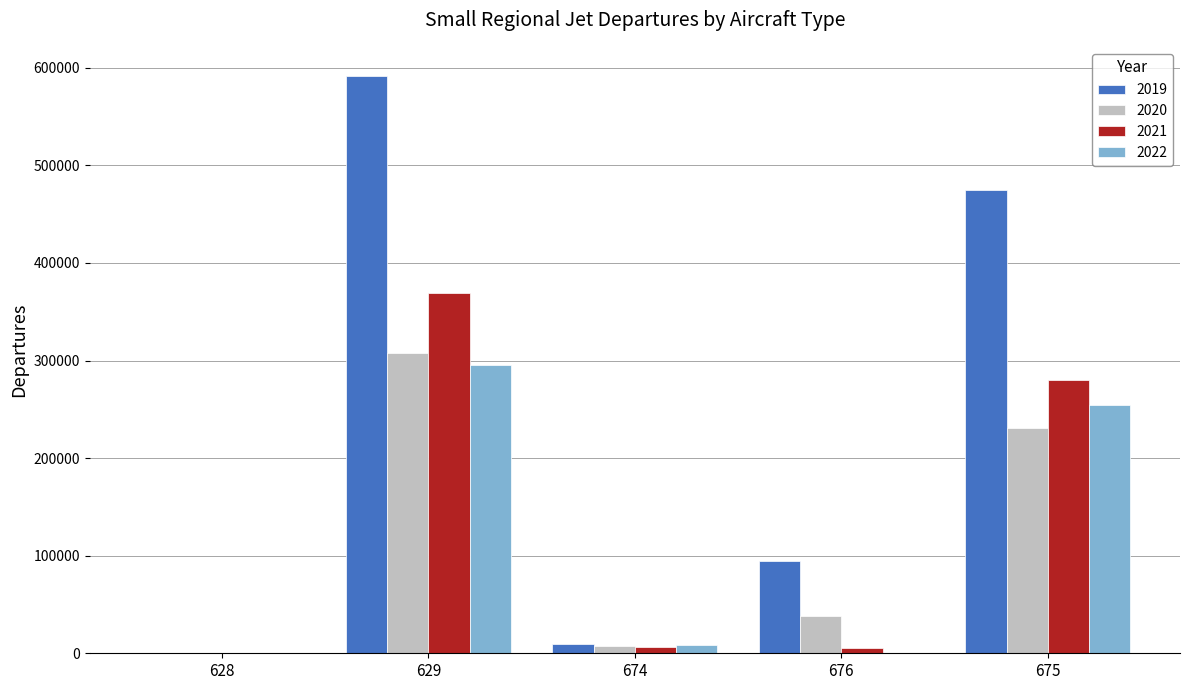

At which label is 2020 closest to 153806?

675